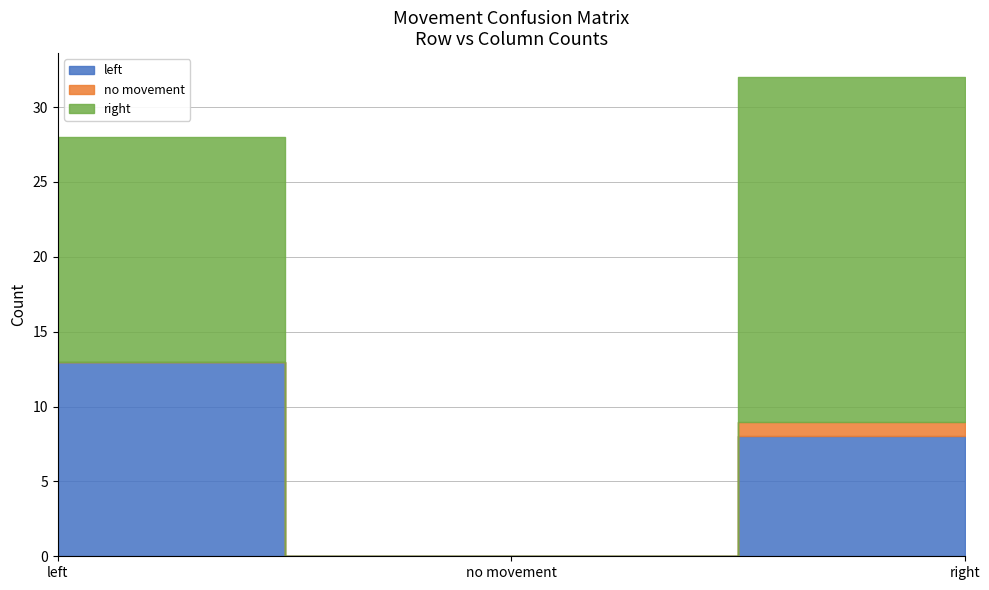

Reading left to right, extract all data points from this chart.

left: 13	0	8
no movement: 0	0	1
right: 15	0	23